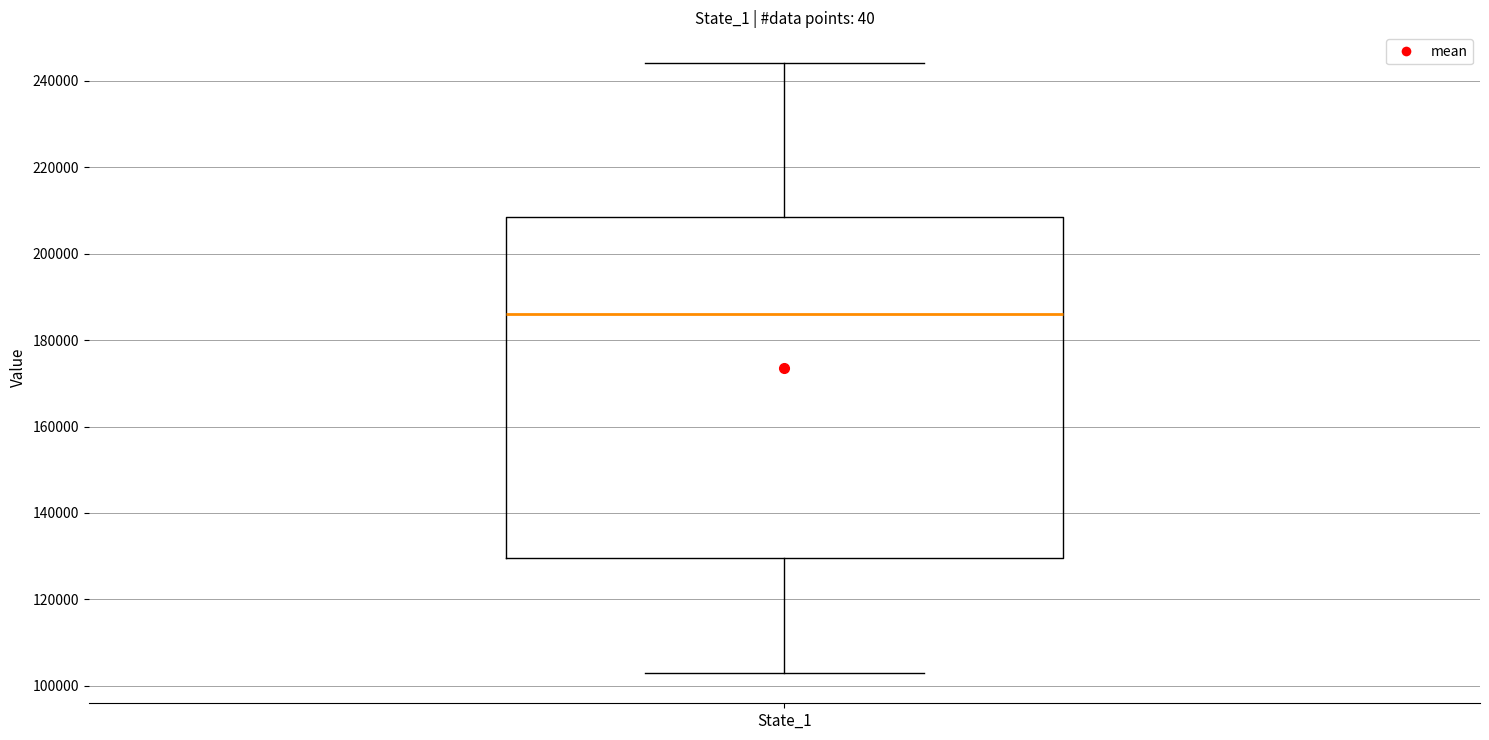

Transcribe this box plot: give where the median line is, the range the box spans, and where the two whiskers end, as read against the y-axis. The values are not printed on the chart, so give them approximately, as read against the axis.

median 186000, box 130000 to 208000, whiskers 104000 to 244000